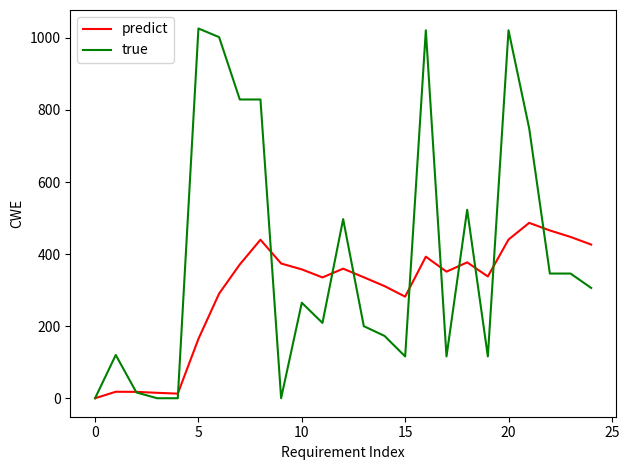

Which series has the largest range (max minus min)?

true